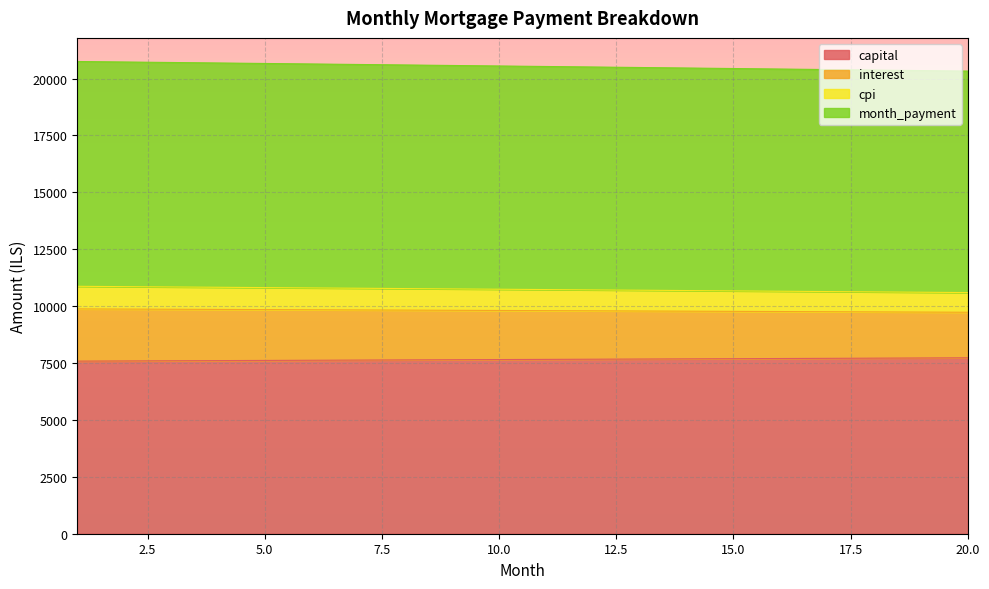

What is the maximum value for capital?

7728.7